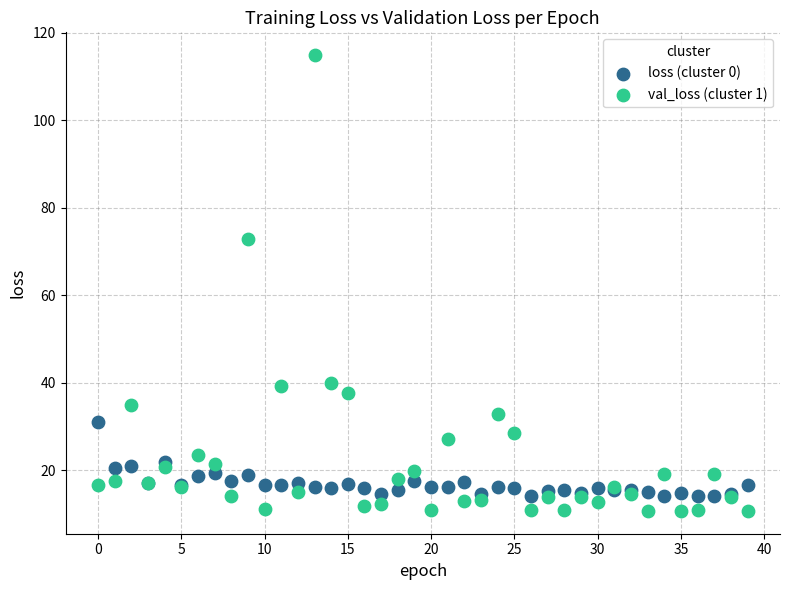

Which series has the largest Y range (max minus min)?

val_loss (cluster 1)